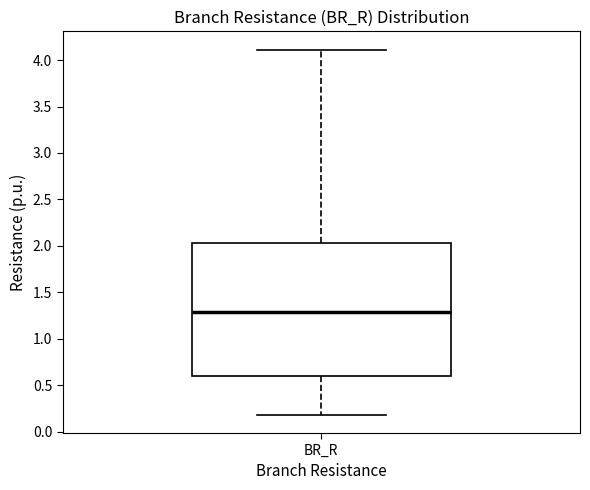

Transcribe this box plot: give where the median line is, the range the box spans, and where the two whiskers end, as read against the y-axis. The values are not printed on the chart, so give them approximately, as read against the axis.

median 1.30, box 0.60 to 2.05, whiskers 0.20 to 4.10